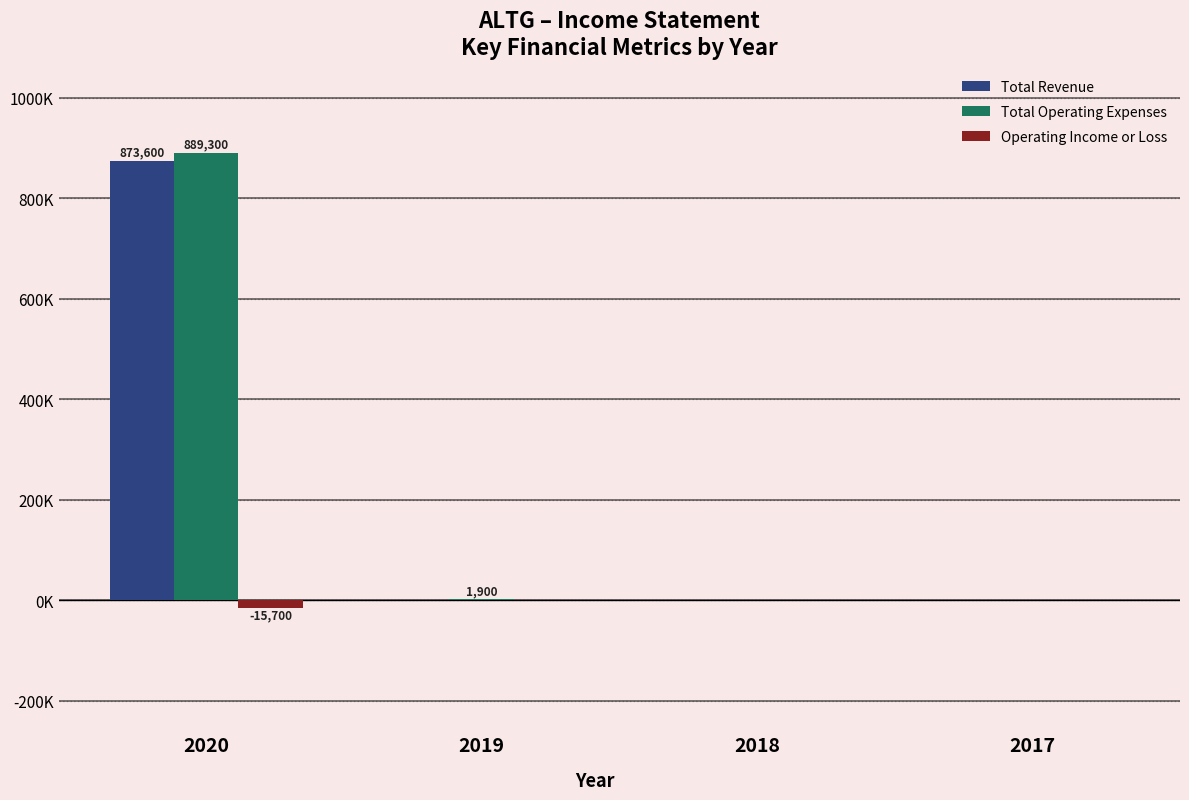

Is the value of Total Revenue at 2017 greater than the value of Operating Income or Loss at 2019?

No